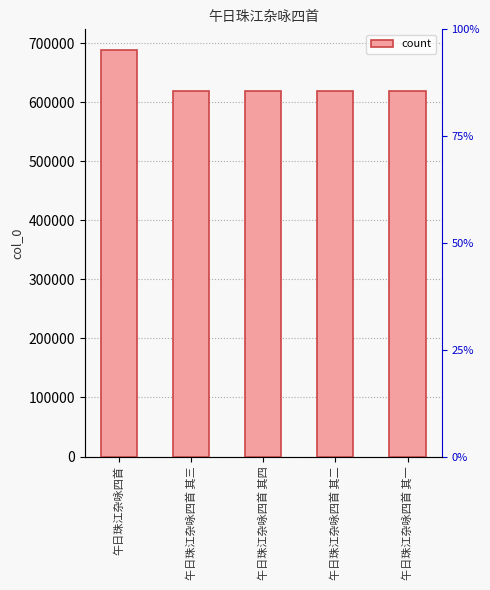

What is the difference between the second highest and minimum values?

3